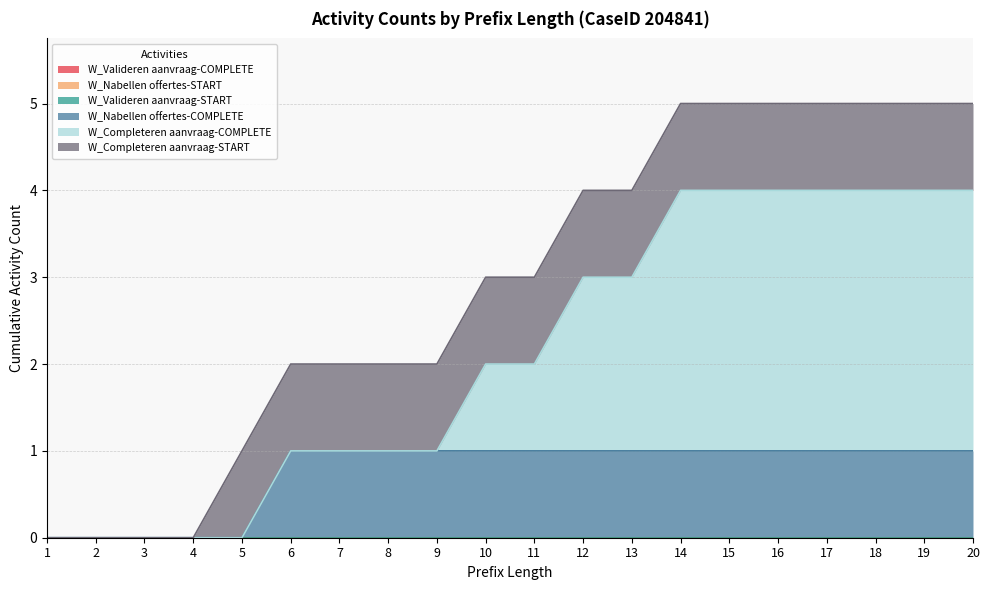

True or false: W_Valideren aanvraag-START and W_Completeren aanvraag-START intersect in this chart.

False